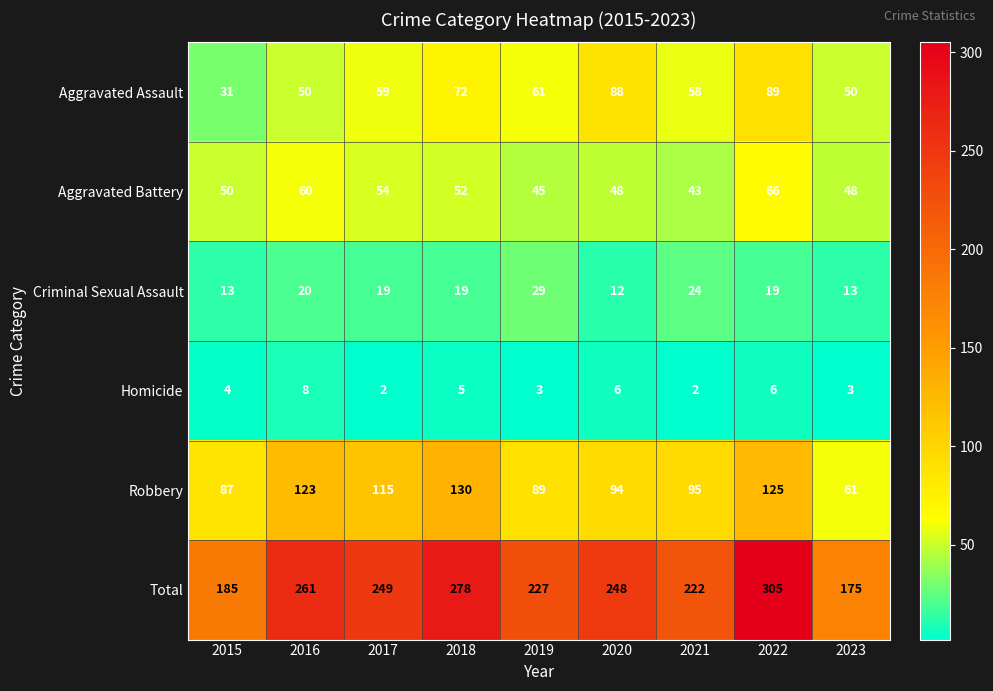

What is the difference between the maximum and minimum values in the Aggravated Assault series?

58